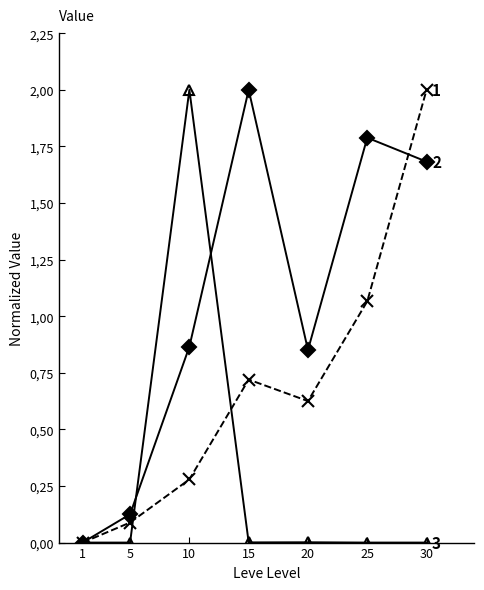

Reading left to right, what are all the values shown in this chart?

Leve EXP: 1=0.0	5=0.1	10=0.3	15=0.7	20=0.6	25=1.1	30=2.0
Leve Gil: 1=0.0	5=0.1	10=0.9	15=2.0	20=0.9	25=1.8	30=1.7
currentAveragePrice: 1=0.0	5=0.0	10=2.0	15=0.0	20=0.0	25=0.0	30=0.0